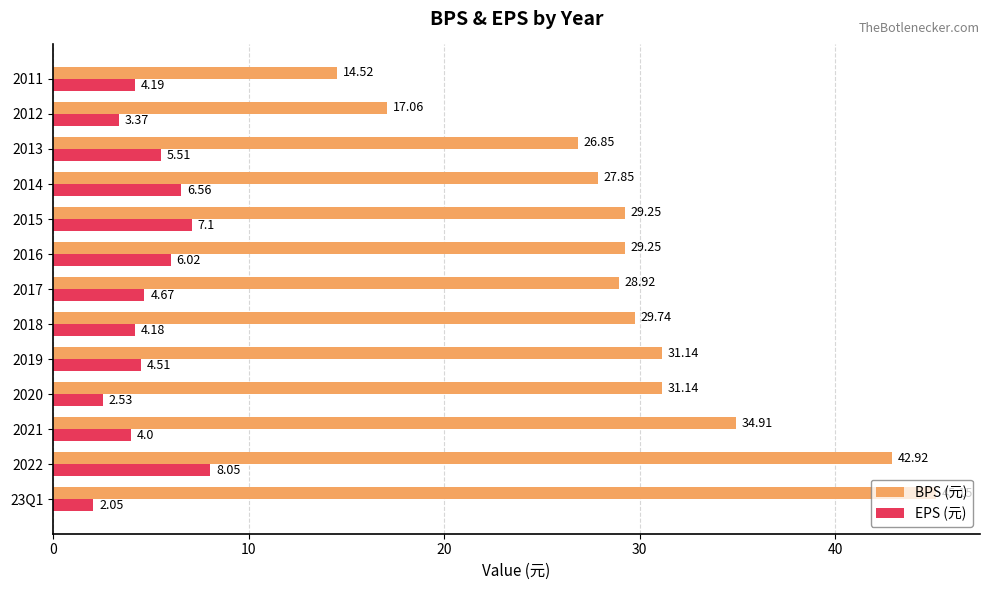

List the series in order of their overall mean, highest first.

BPS (元), EPS (元)